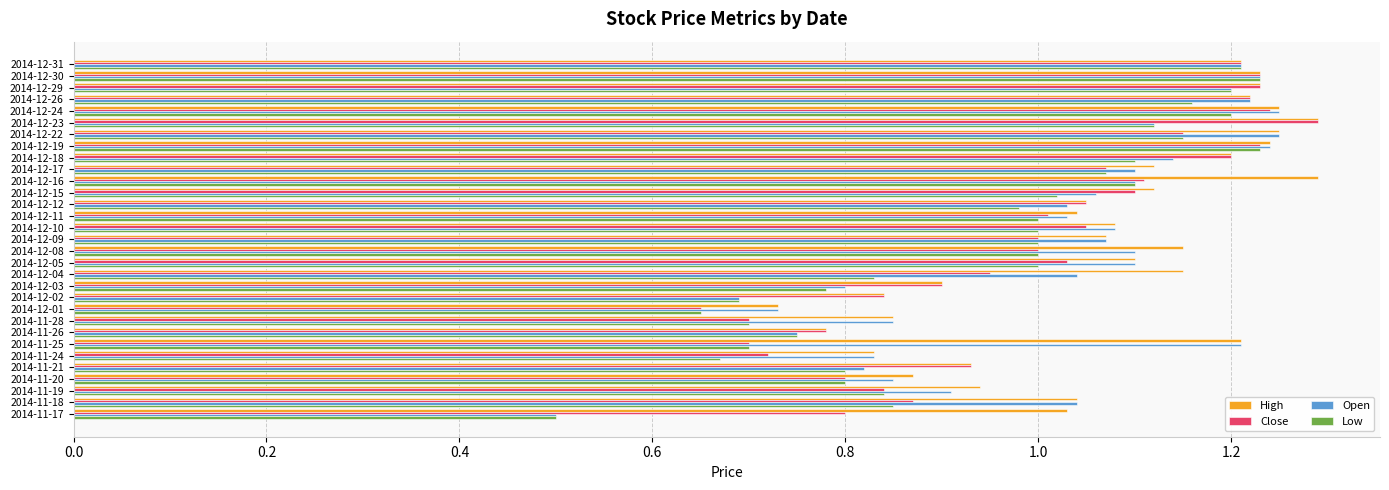

What is the sum of all Close values?

30.9